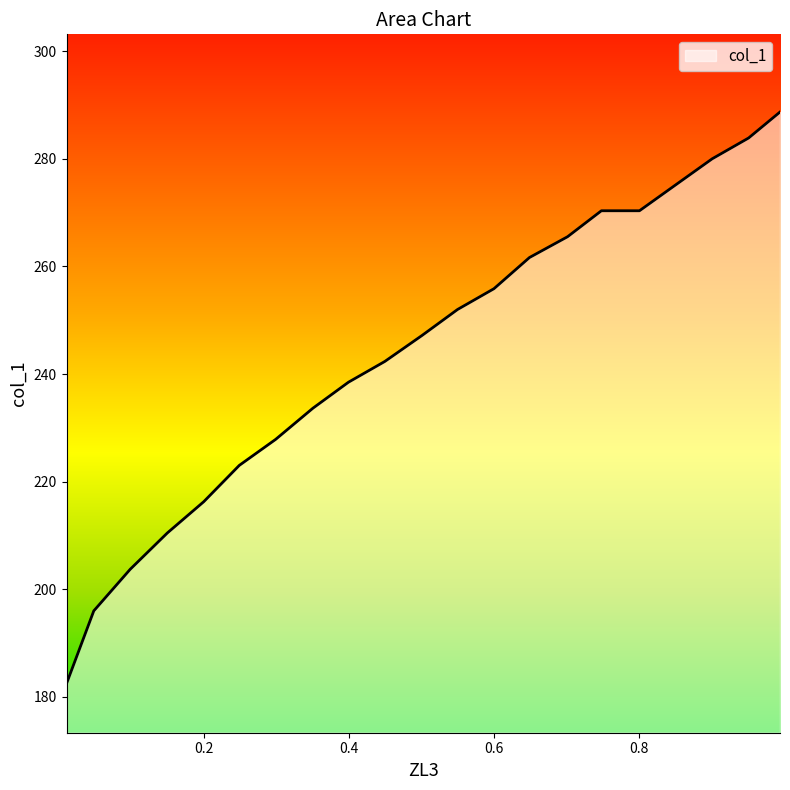

Between 0.951 and 0.5496, which is larger?

0.951